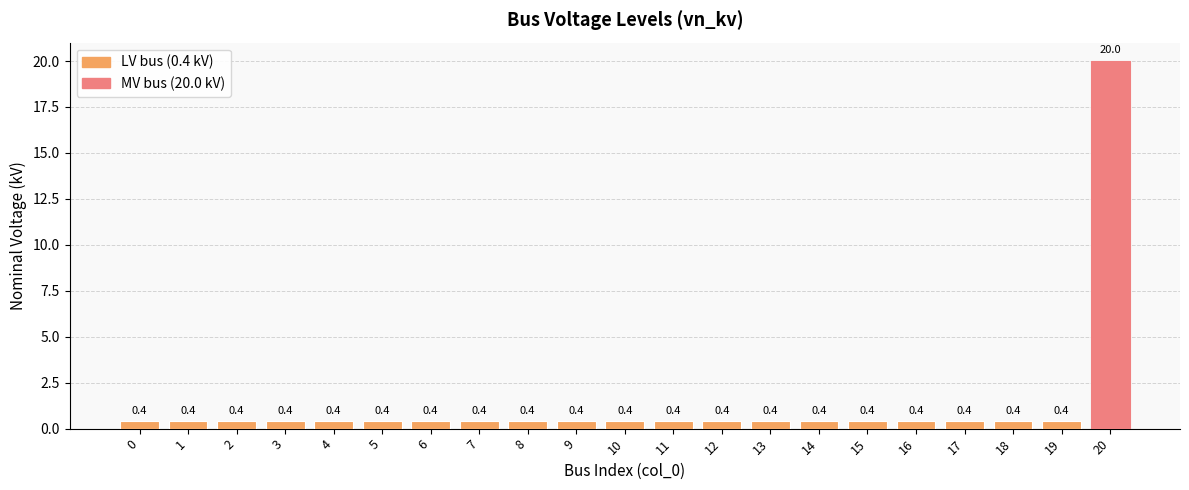

What is the difference between the maximum and minimum values?

19.6